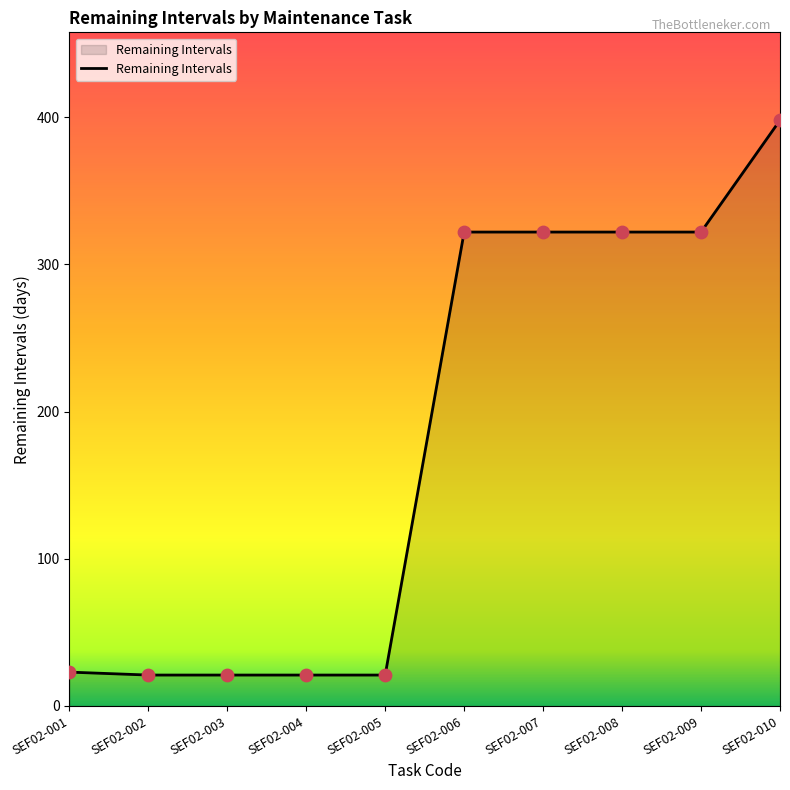

Approximately how many times larger is the value at SEF02-010 compared to SEF02-005?

19.0